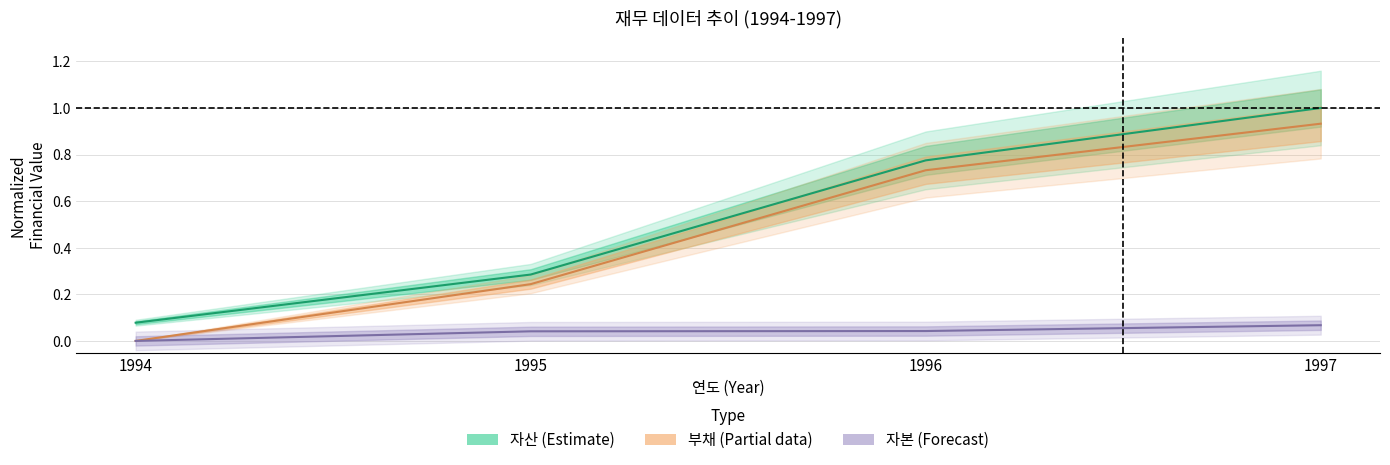

The 자산 series shows 1.5 at 1997. True or false?

False